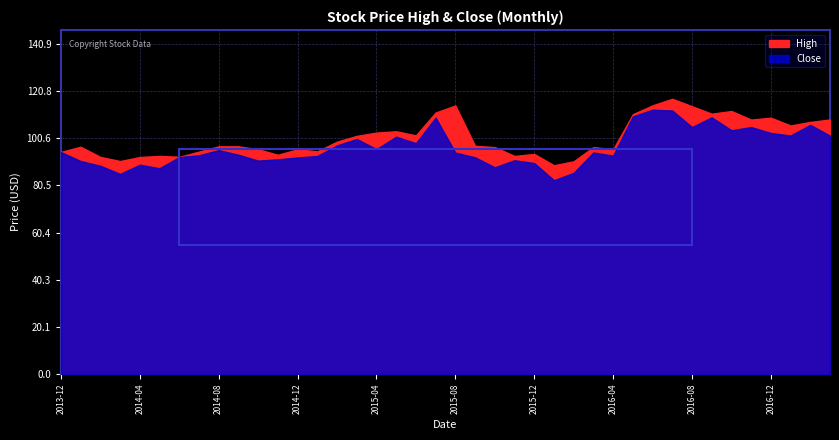

How many values in the High series are below 97?

19